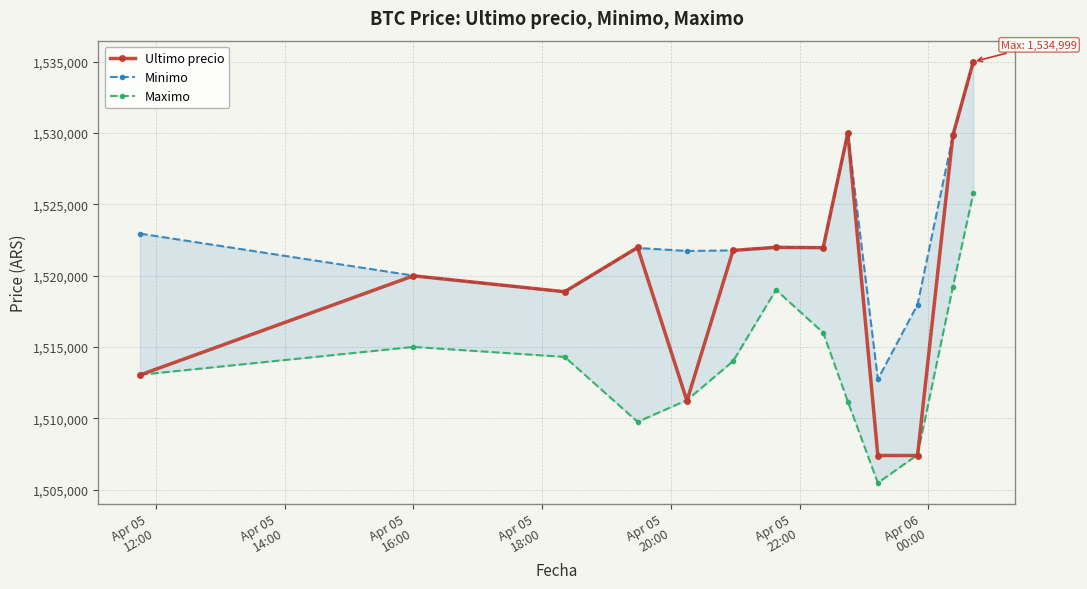

What is the value of the Ultimo precio point at the 12th from the left?

1529848